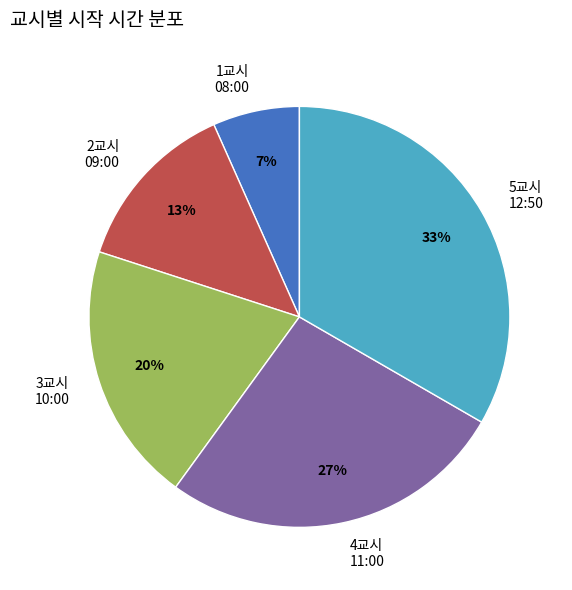

To the nearest percent, what is the difference between the 10:00 and 09:00 slice percentages?

7%